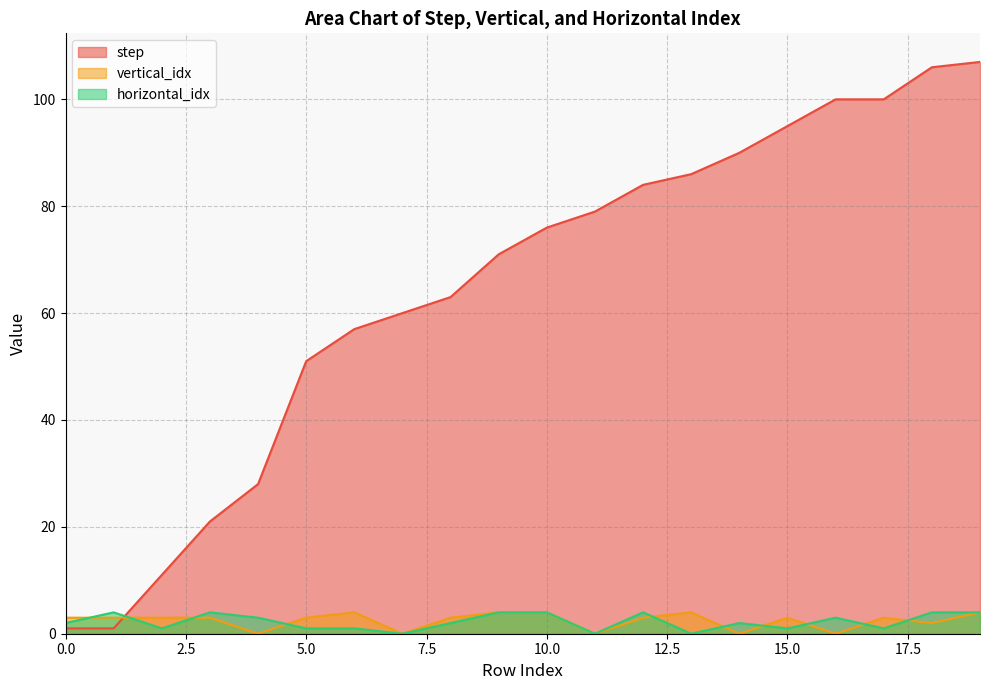

What is the spread (max minus min) of values at 15.0?

94